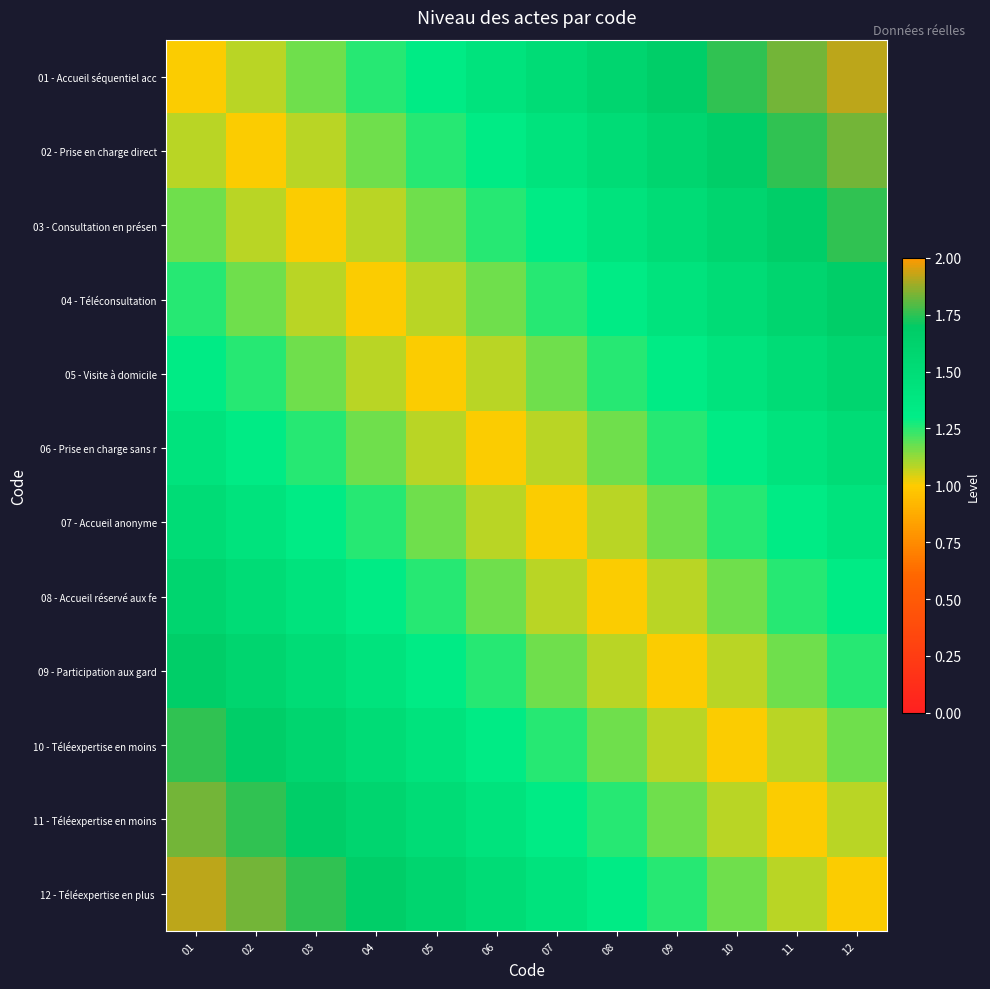

What is the difference between the highest and lowest values at 08?

0.6